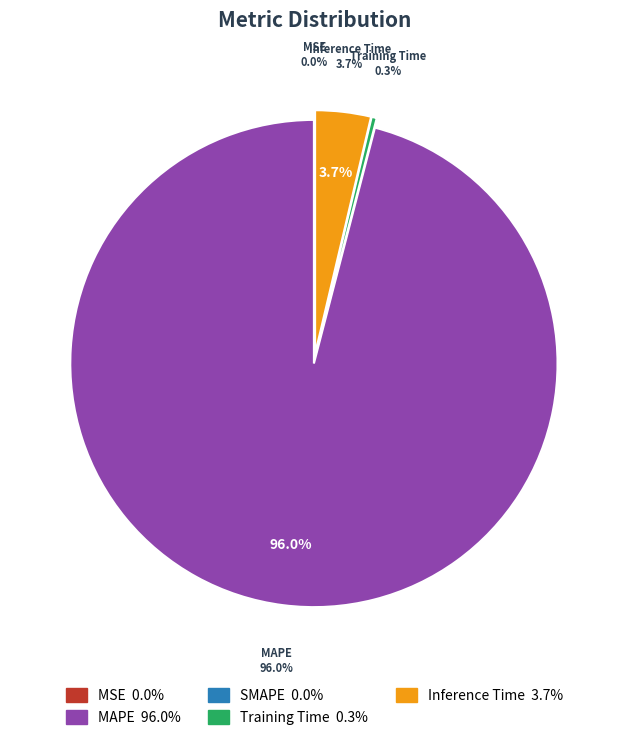

True or false: Inference Time accounts for 4% of the total.

True